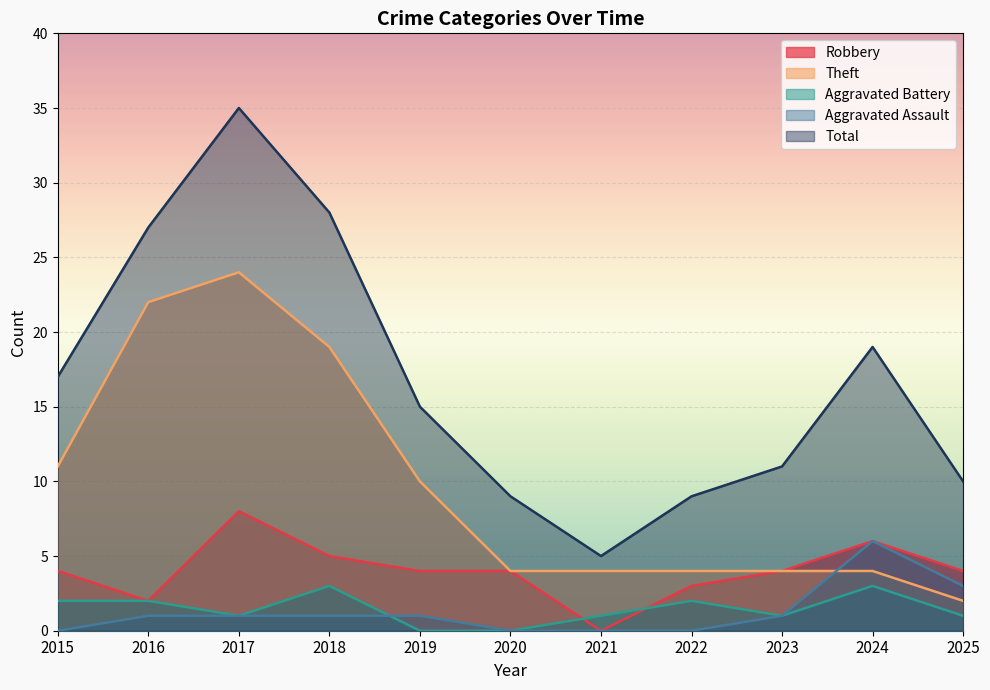

True or false: Total and Aggravated Assault cross at least once.

False